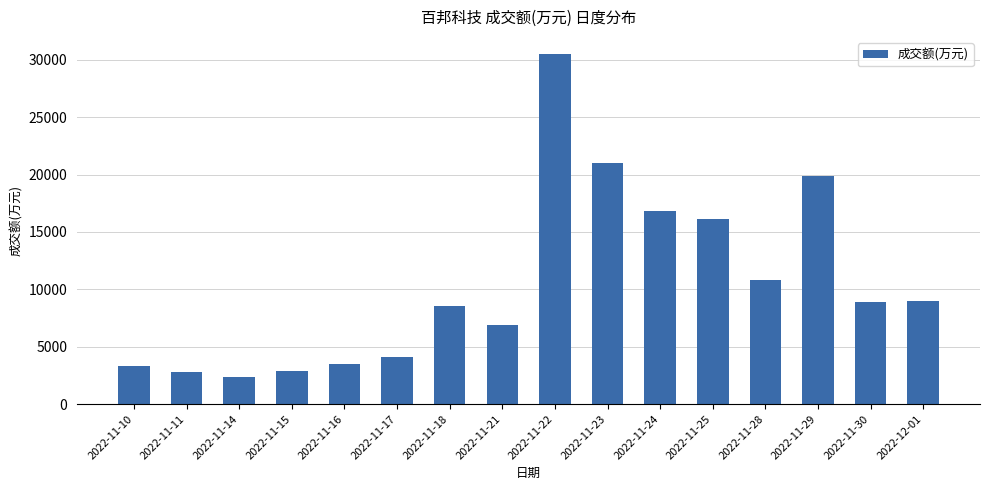

How many categories are shown in the chart?

16